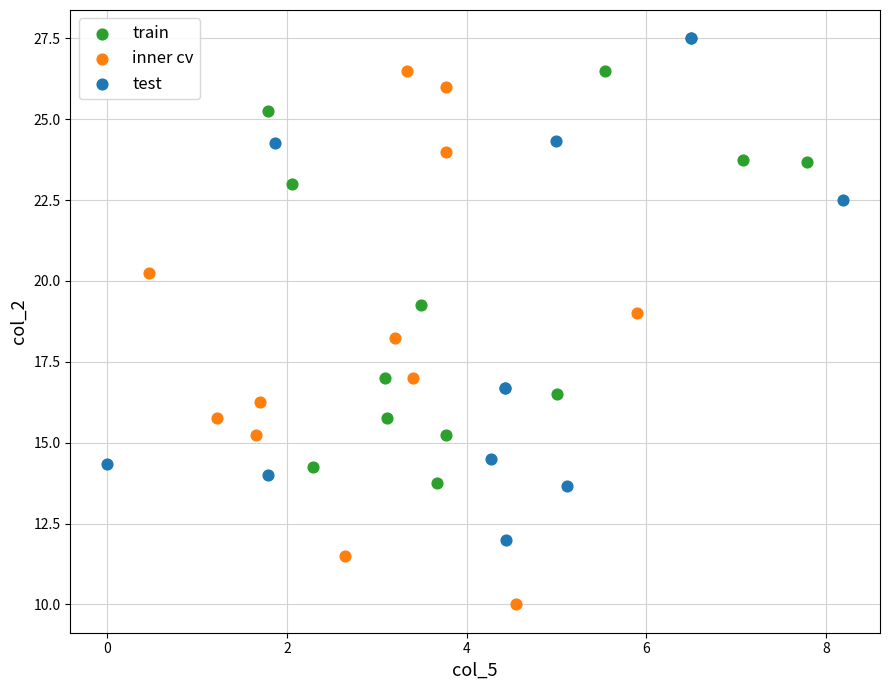

Which series reaches the minimum Y coordinate?

inner cv